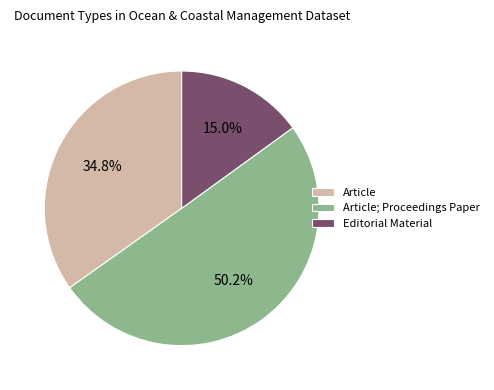

Count the number of slices in the pie.

3